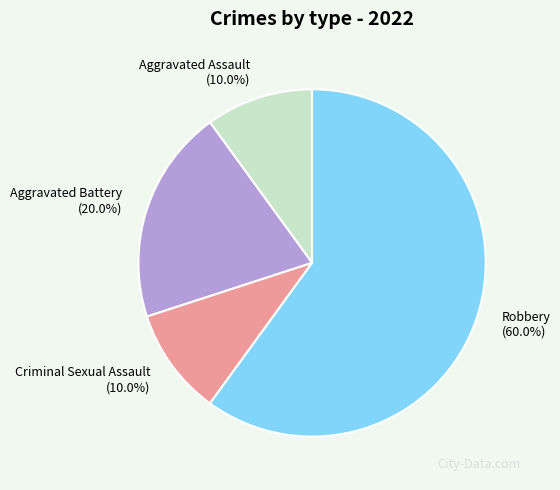

How much of the chart is everything except Criminal Sexual Assault?

90.0%